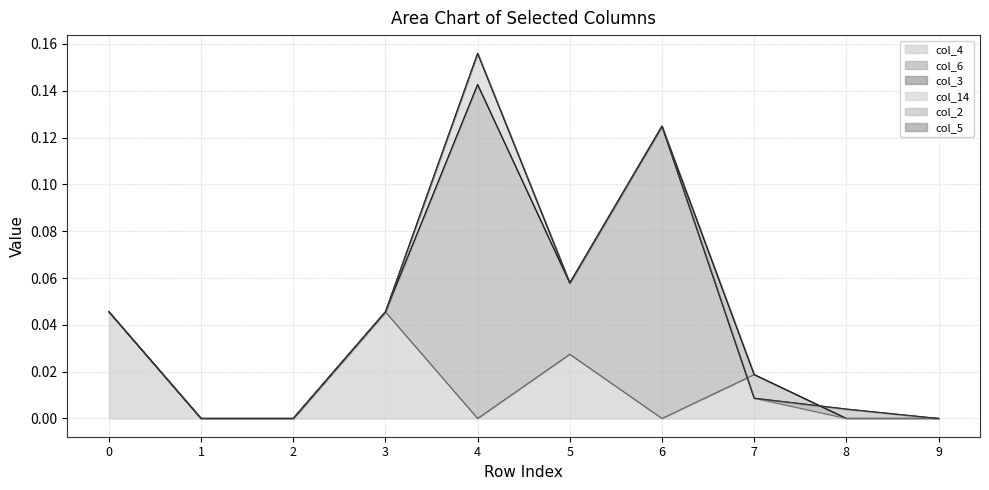

At how many categories does at least one series exceed 0?

7